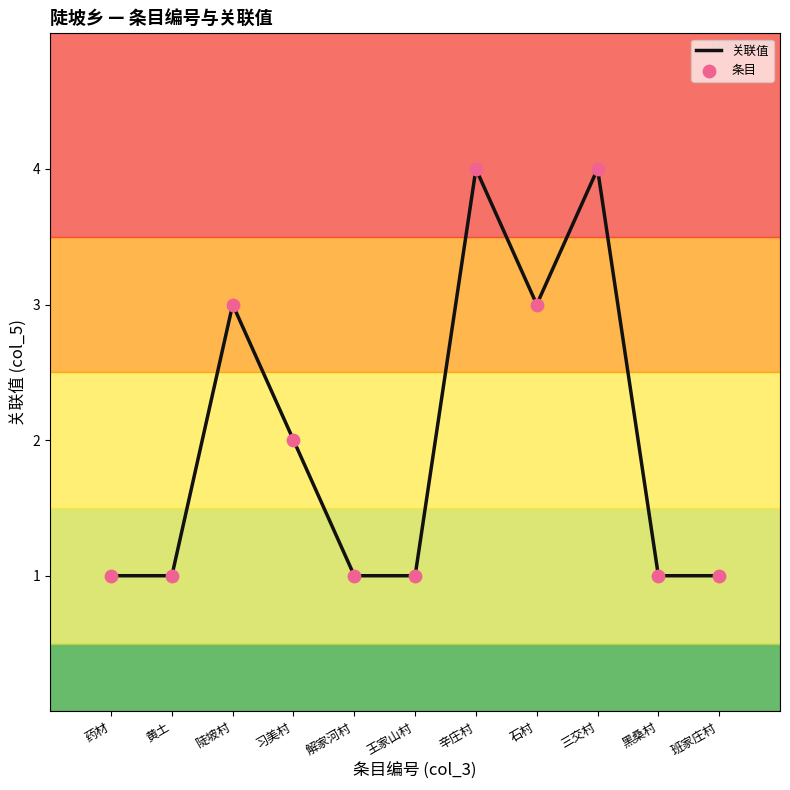

True or false: the data shows 2 at 习美村.

True